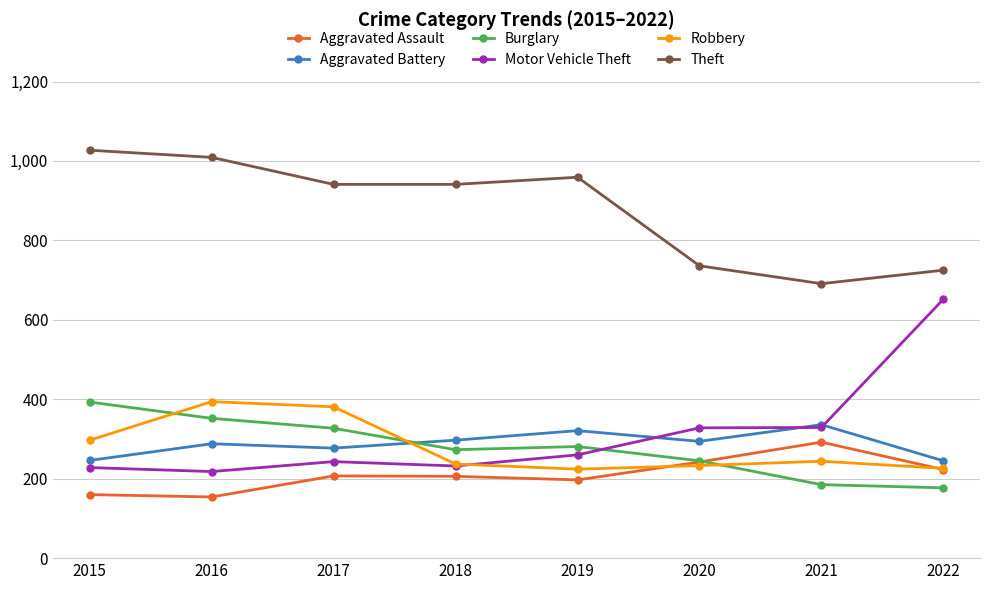

What are all the series names shown in the legend?

Aggravated Assault, Aggravated Battery, Burglary, Motor Vehicle Theft, Robbery, Theft